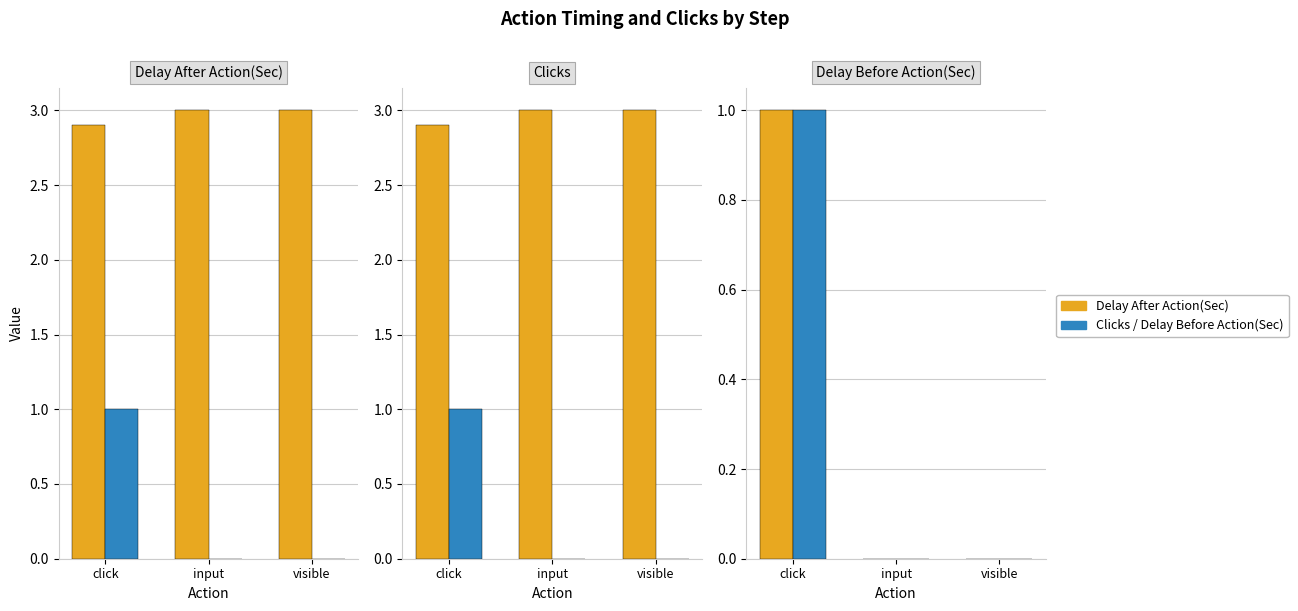

How many values in the Delay After Action(Sec) series are below 3?

1